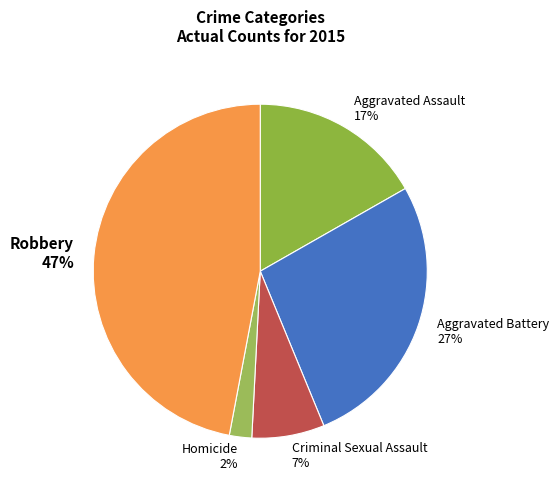

Do Robbery 47% and Aggravated Assault 17% together represent more than half of the pie?

Yes